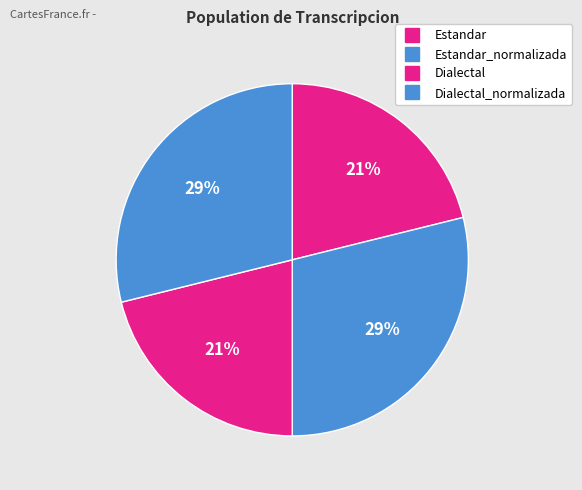

How many slices are in this pie chart?

4